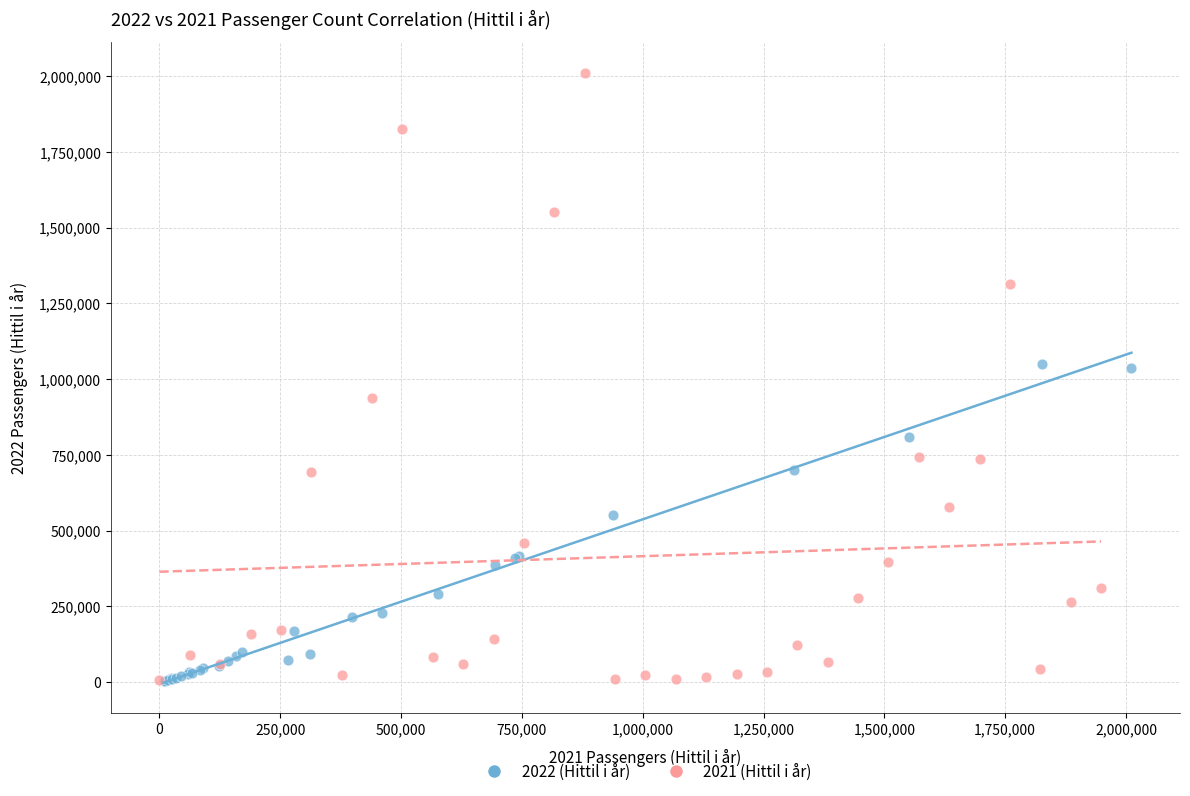

Which series has the widest spread of Y values?

2021 (Hittil i år)